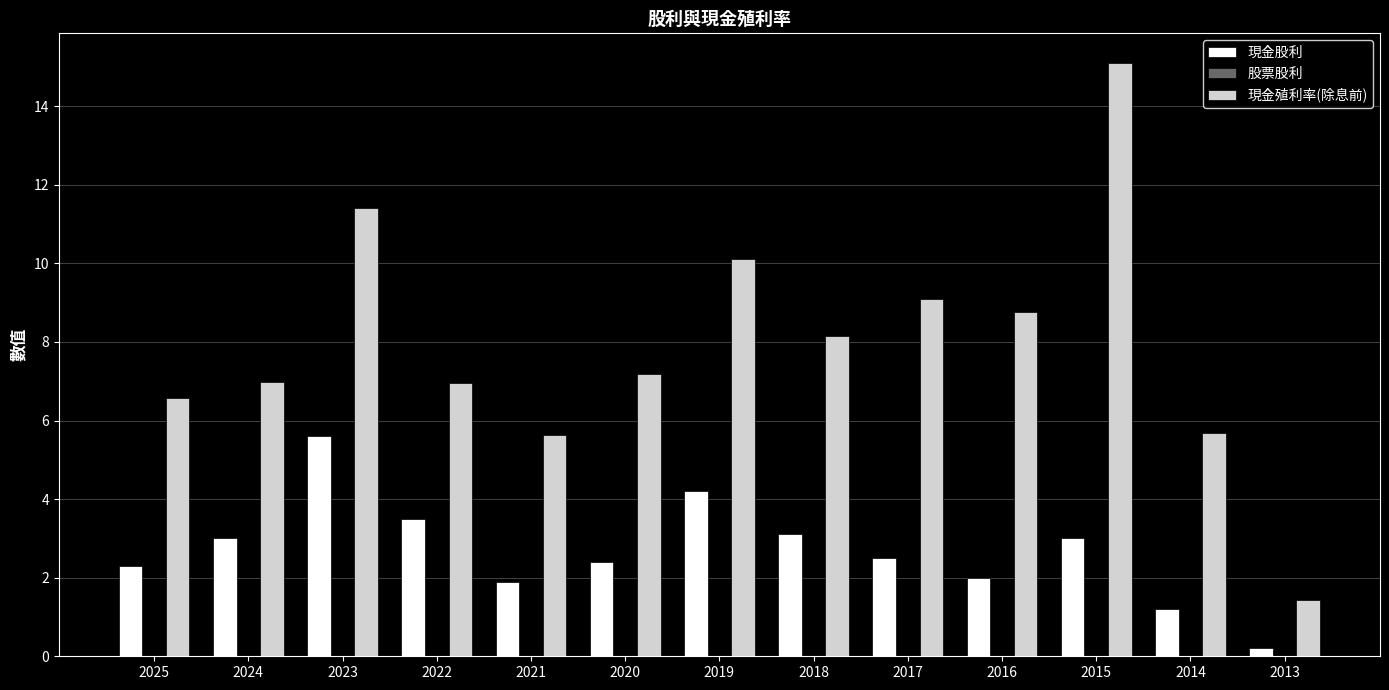

What is the approximate value of 現金殖利率(除息前) at 2016?

8.8